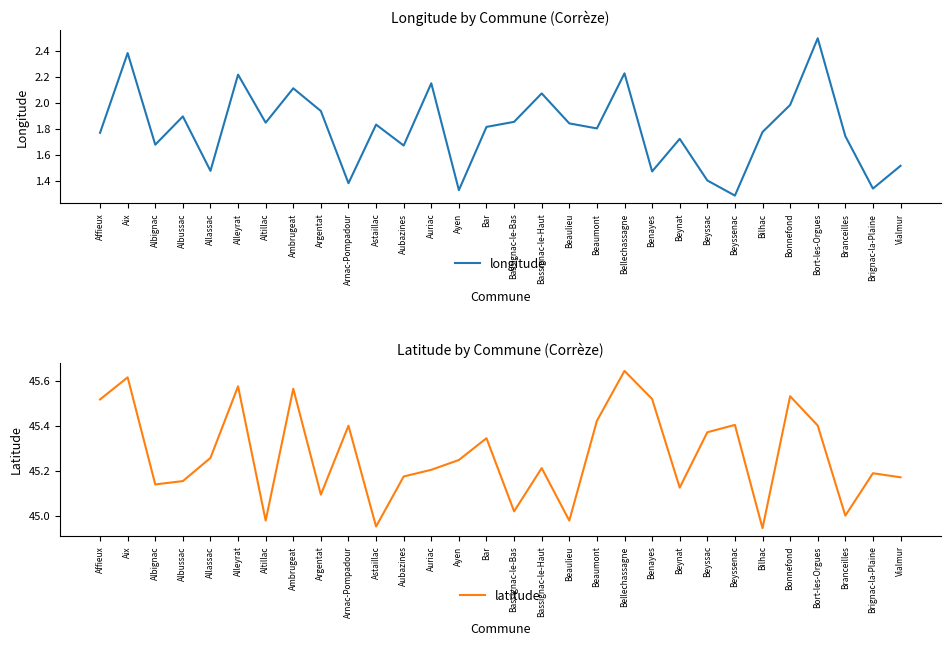

Rank the series by their average value, from lowest to highest.

longitude, latitude